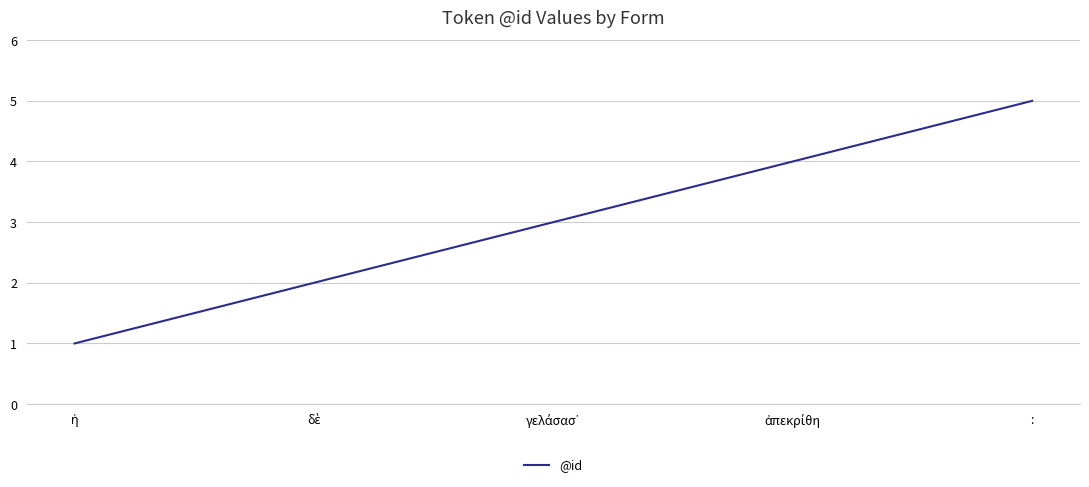

What position from the left is :?

5